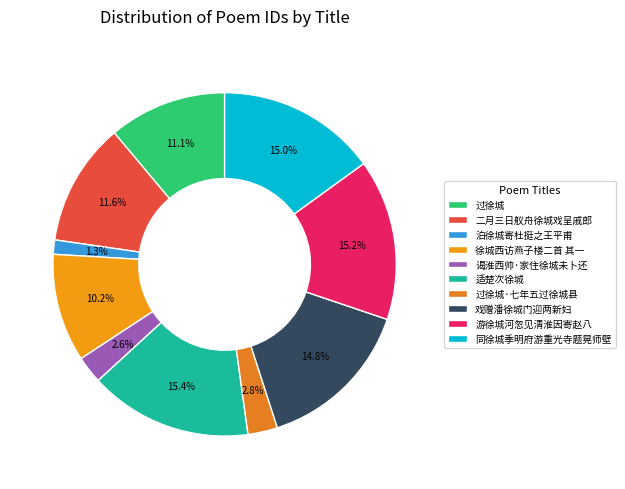

To the nearest percent, what portion does 游徐城河忽见清淮因寄赵八 represent?

15%